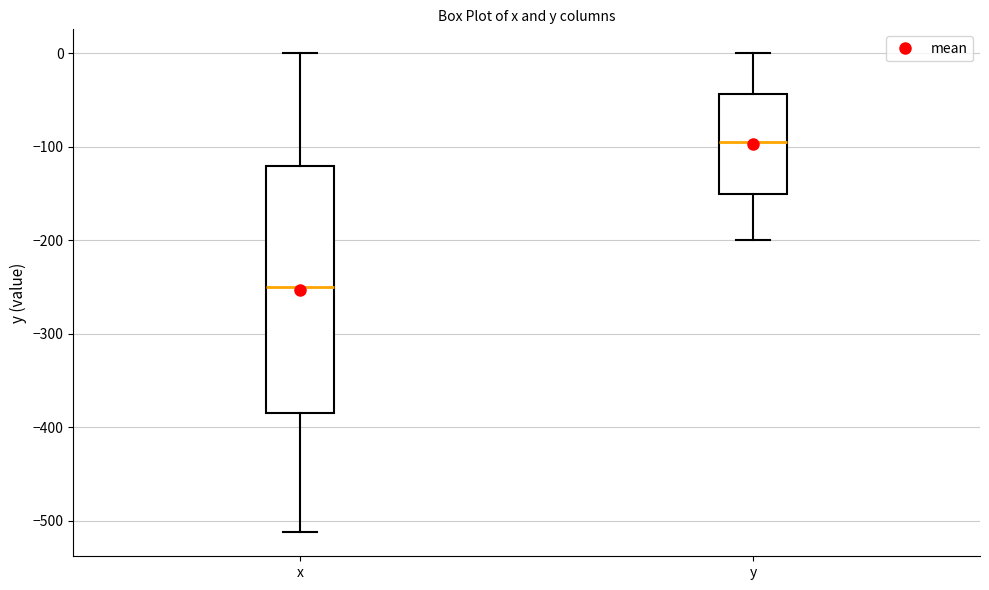

Reading left to right, read every box against the y-axis: the position of its median line, the range the box covers, and the ends of its whiskers. The values are not printed on the chart, so give them approximately, as read against the axis.

x: median -250, box -390 to -120, whiskers -510 to 0
y: median -100, box -150 to -40, whiskers -200 to 0